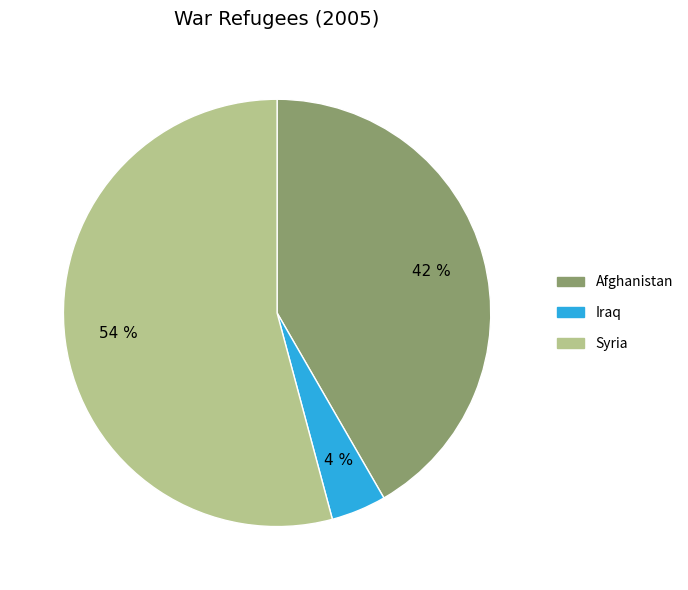

What percentage is the Syria slice, to the nearest percent?

54%